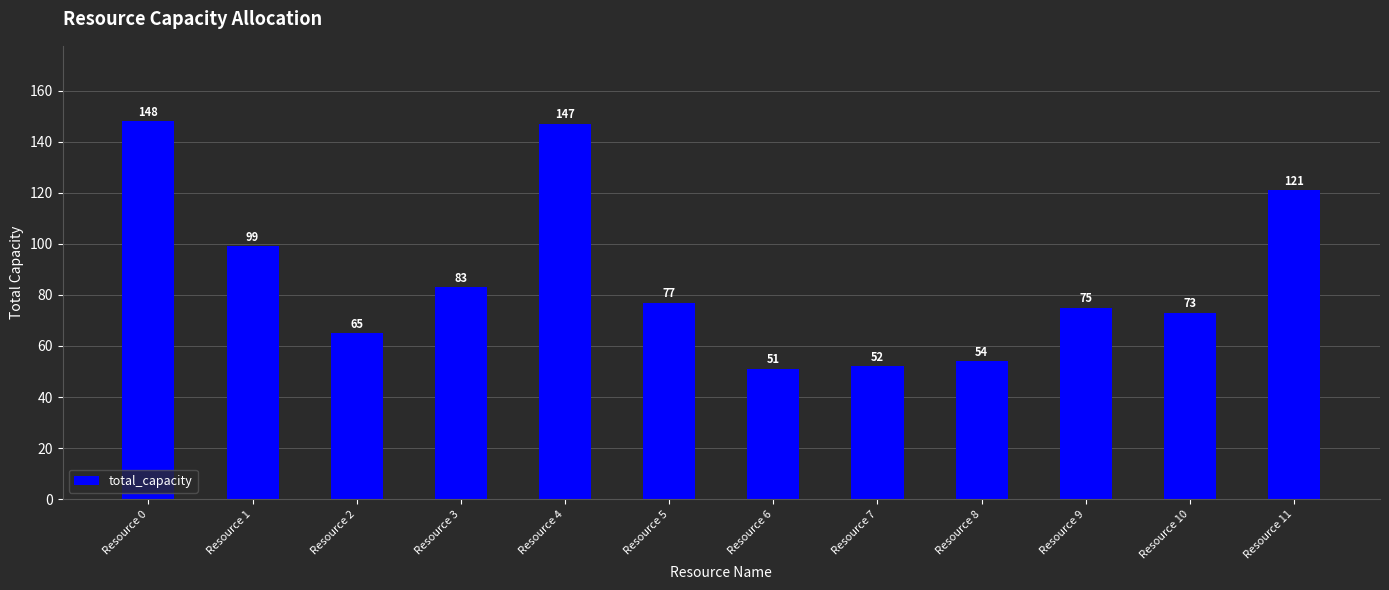

What is the difference between the second highest and minimum values?

96